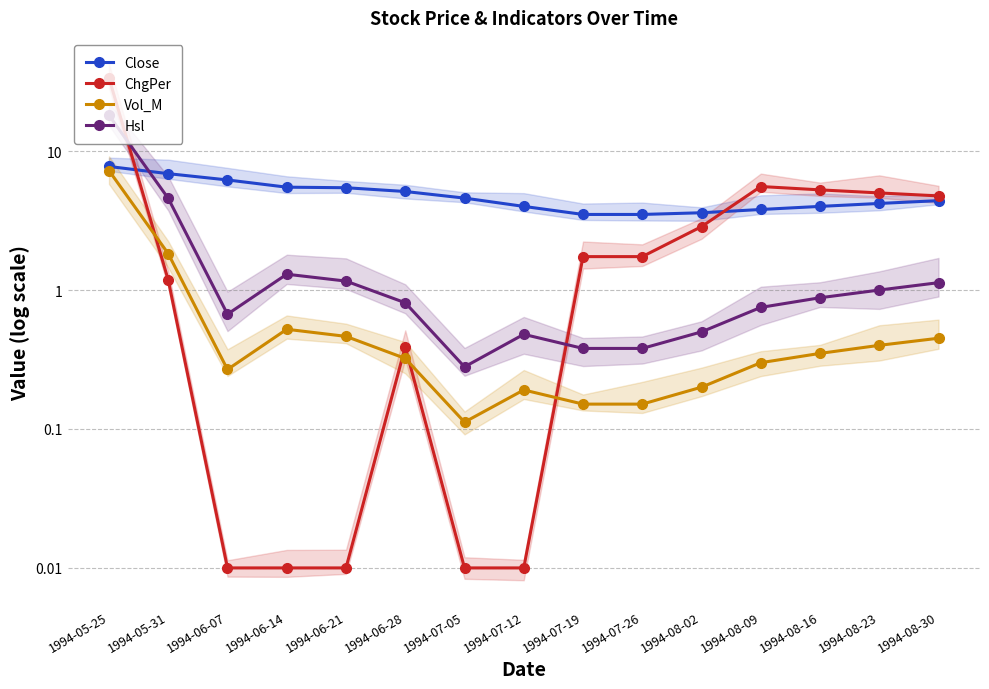

At which label does Hsl reach its minimum?

1994-07-05